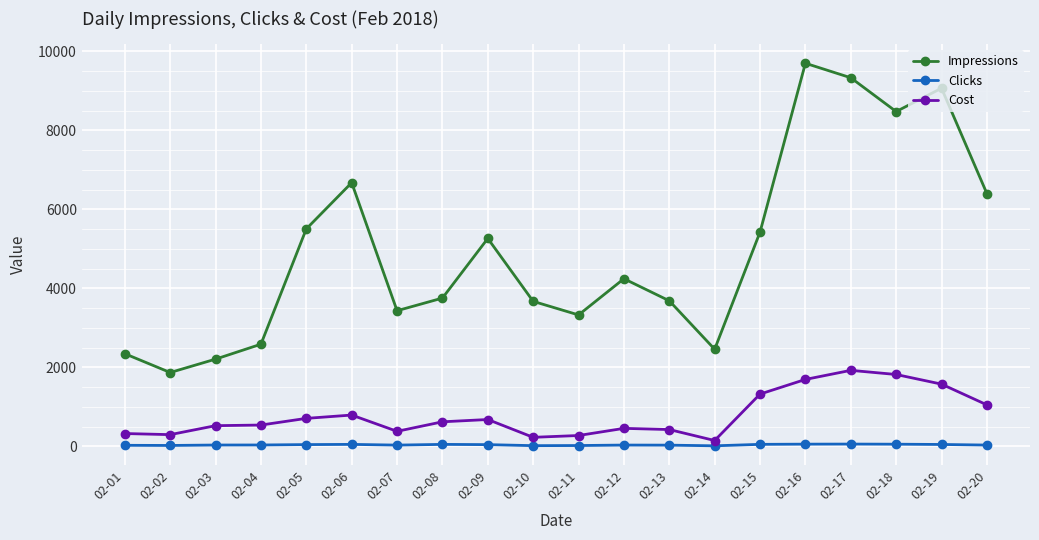

At which category does Impressions reach its first local peak?

02-06